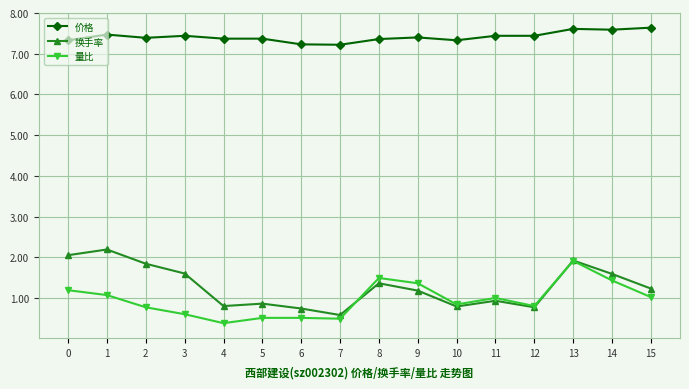

What is the difference between the maximum and minimum values in the 量比 series?

1.5